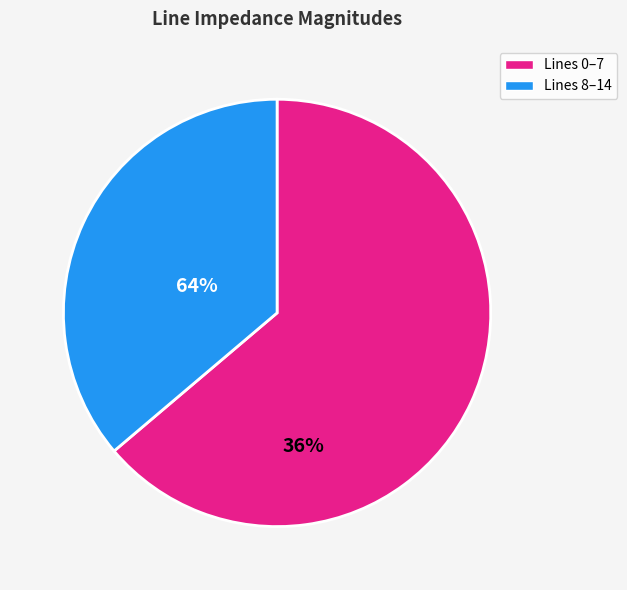

Is there any slice that represents more than half of the pie?

Yes